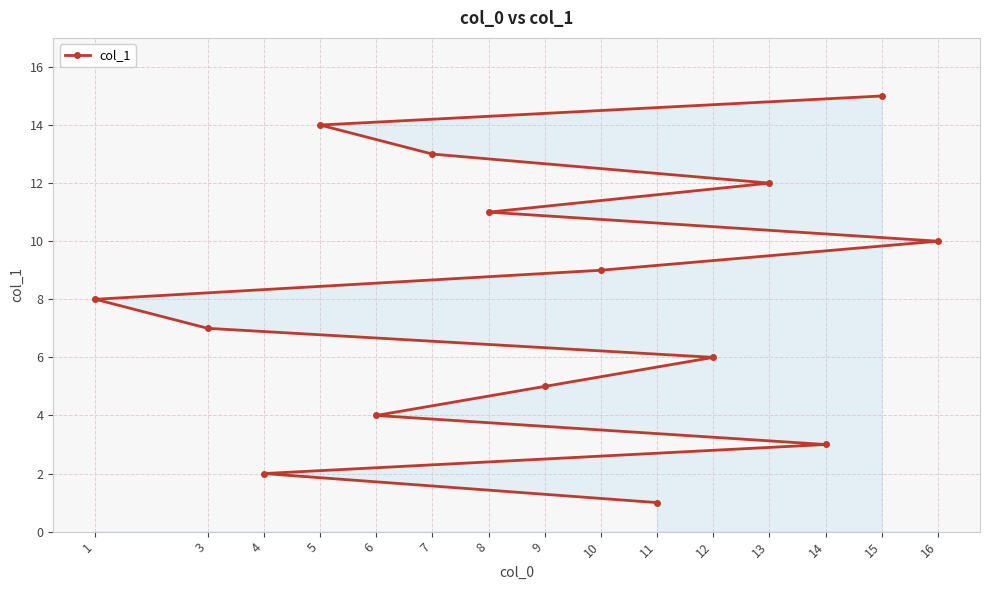

What is the sum of all values?

120